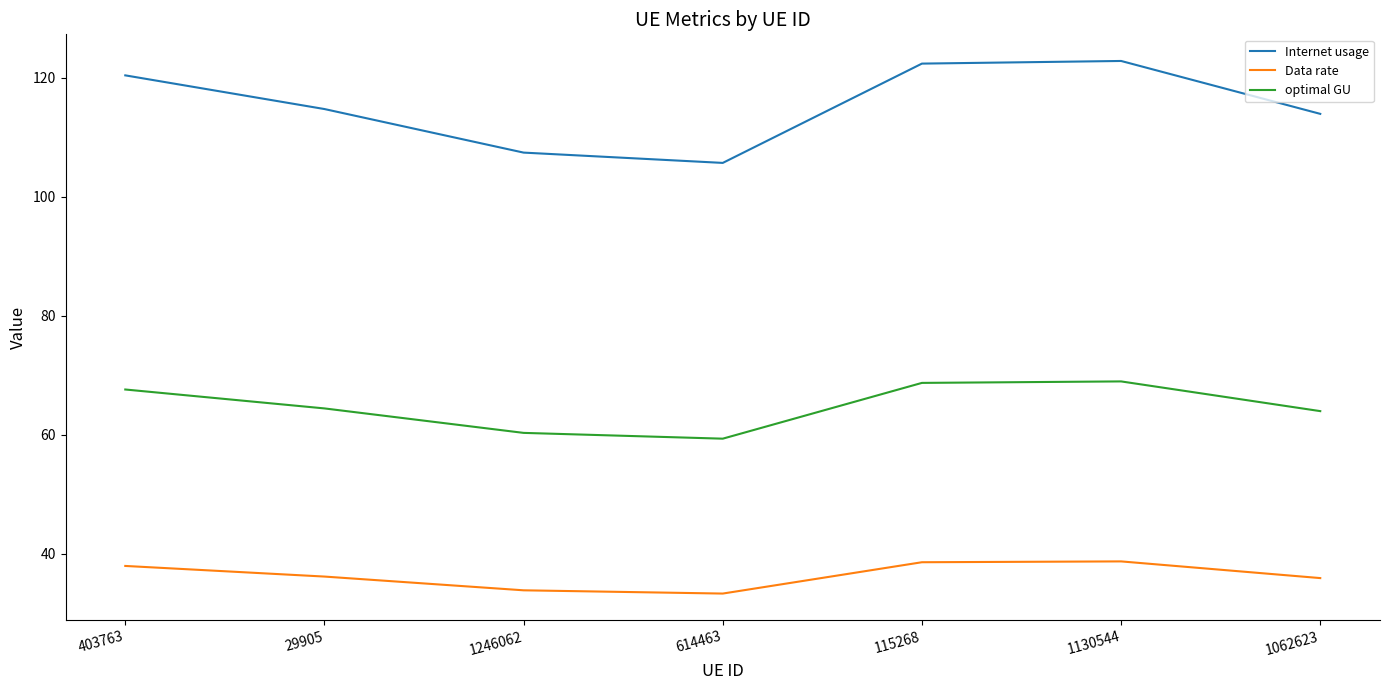

What is the minimum value for Data rate?

33.4